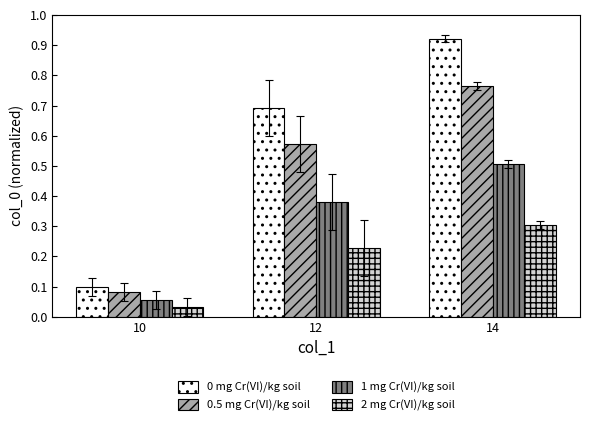

What is the sum of all 0 mg Cr(VI)/kg soil values?

1.7